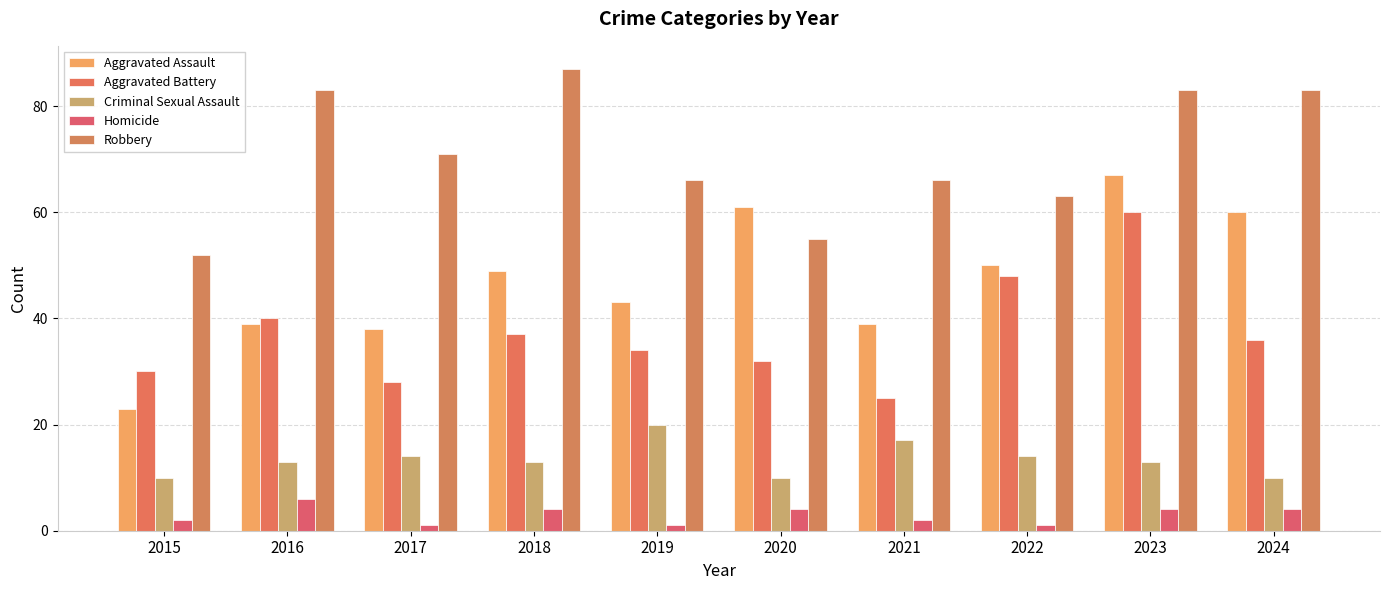

What is the difference between the maximum and minimum values in the Aggravated Battery series?

35